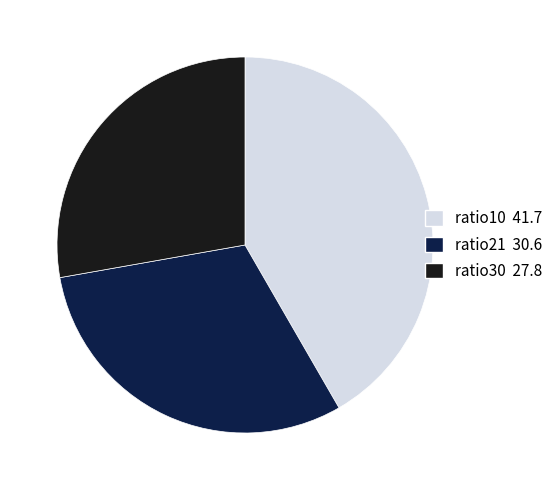

Is there any slice that represents more than half of the pie?

No